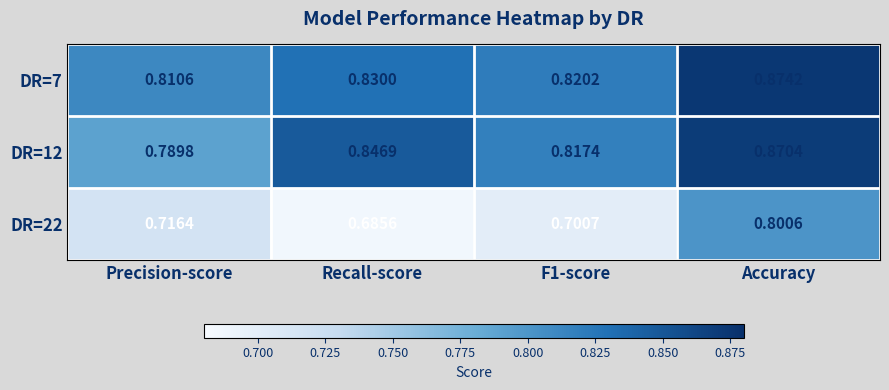

At how many categories does at least one series exceed 0?

4